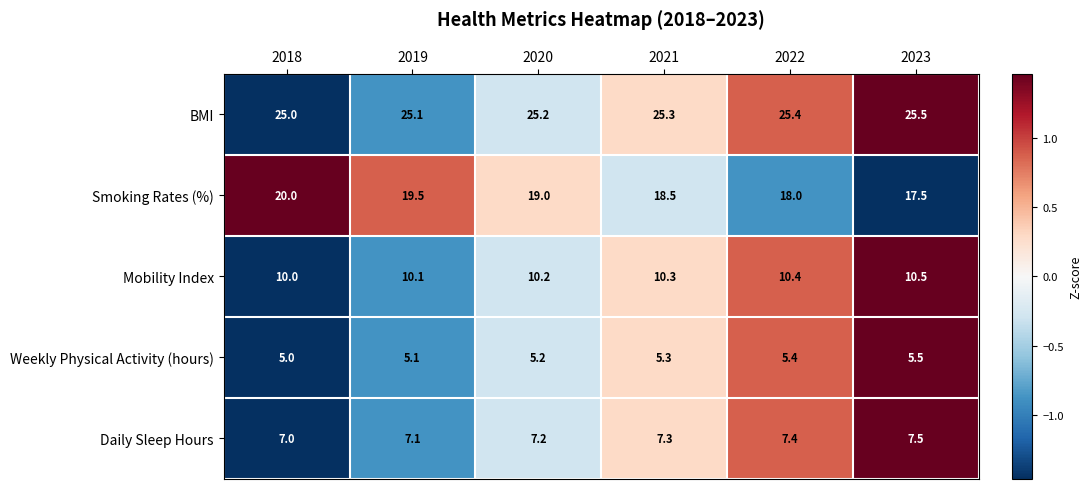

Where is Weekly Physical Activity (hours) nearest to the value 5?

2018